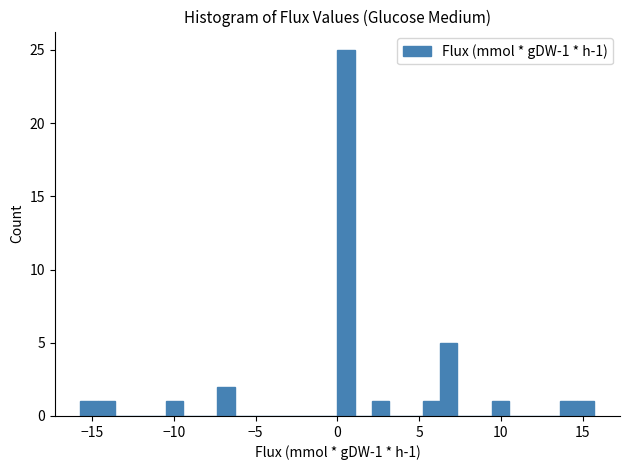

Read against the x-axis, roughly where is the centre of the tallest bar?

0.5